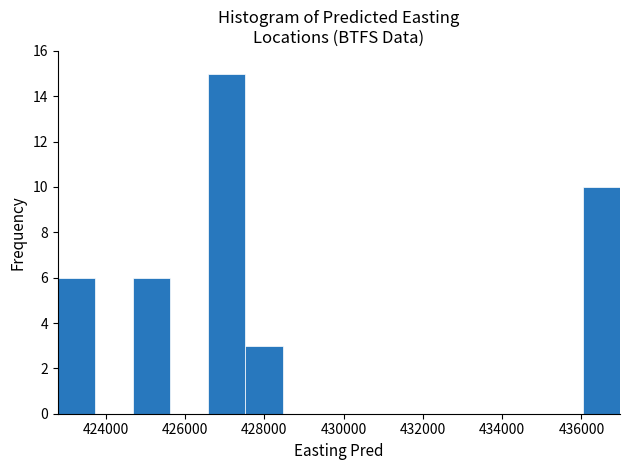

Over which range of the x-axis is the bar tallest?

426600 to 427600